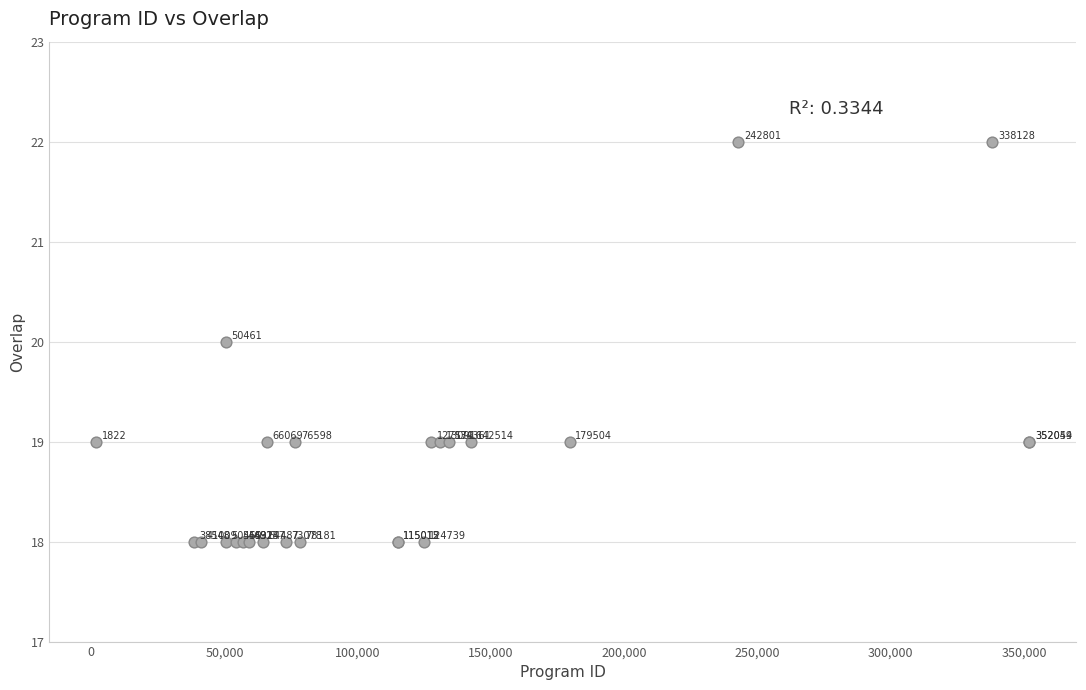

What Y value in the scatter plot is closest to 20?

20